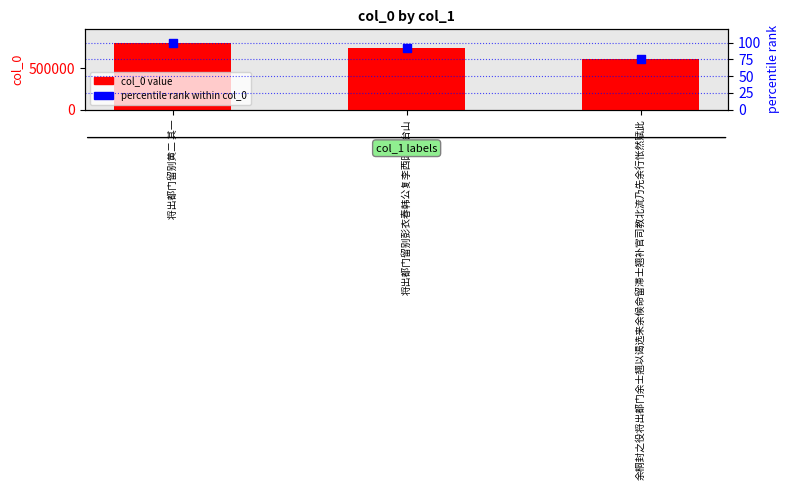

At which category is the sum across all series the highest?

将出都门留别黄二 其一